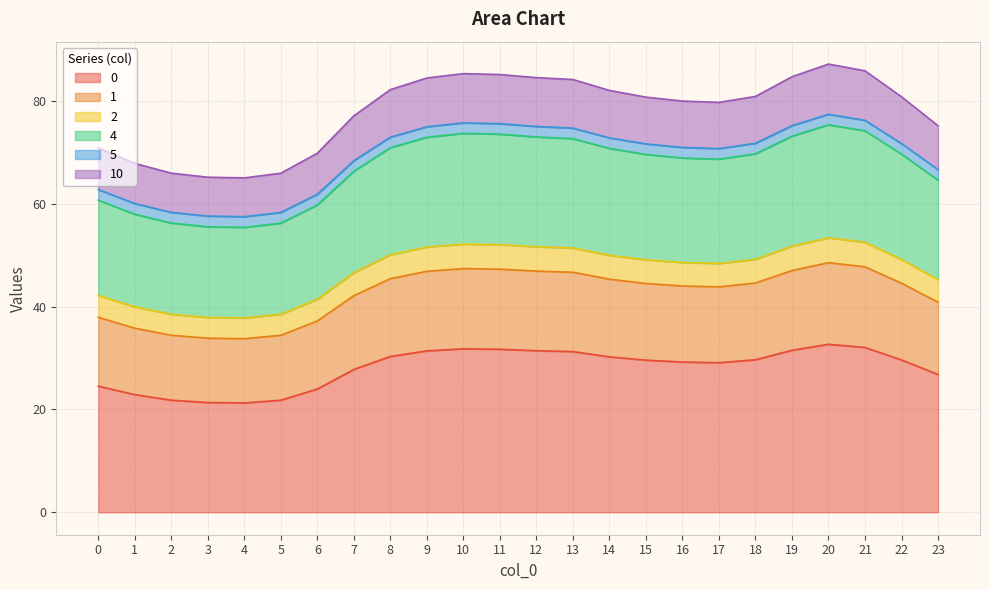

What are all the series names shown in the legend?

0, 1, 2, 4, 5, 10